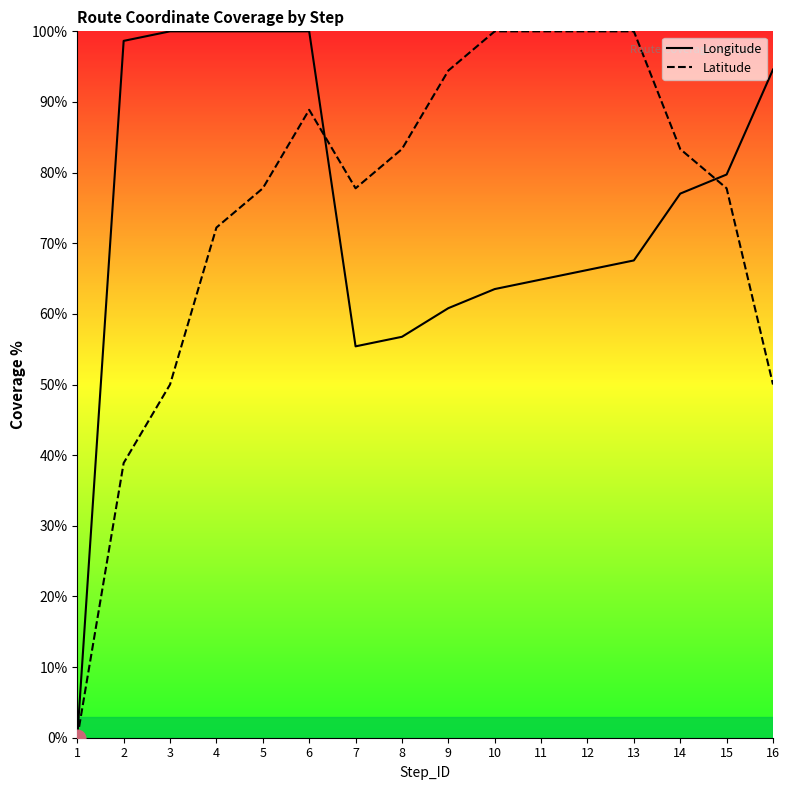

What is the value of the Latitude point at the 12th from the left?

100.0